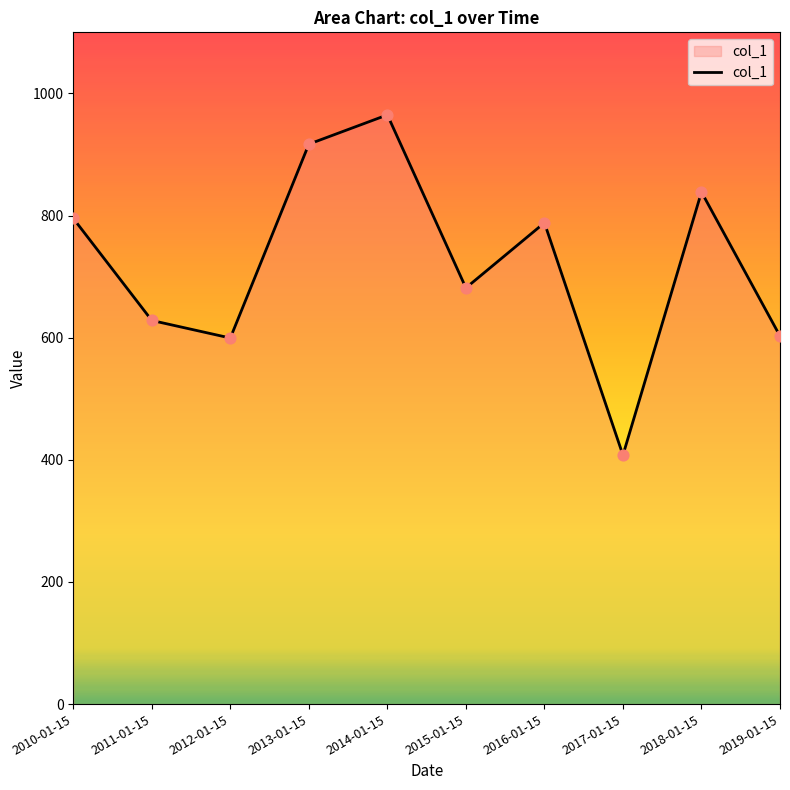

Between 2010-01-15 and 2013-01-15, which is larger?

2013-01-15